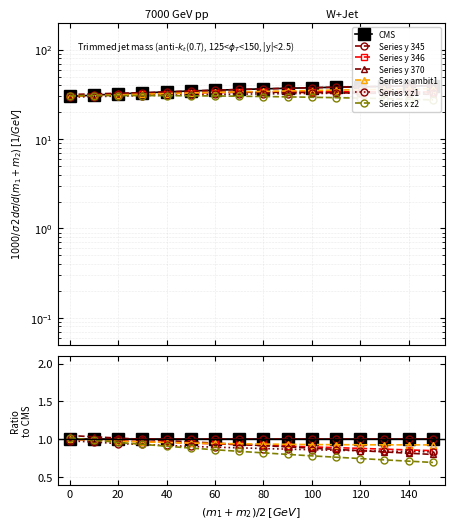

True or false: y and x intersect in this chart.

False